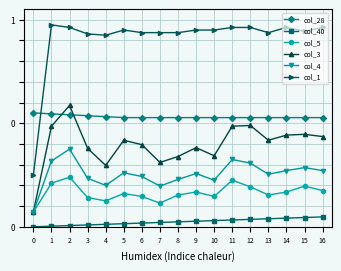

What are all the series names shown in the legend?

col_28, col_40, col_5, col_3, col_4, col_1